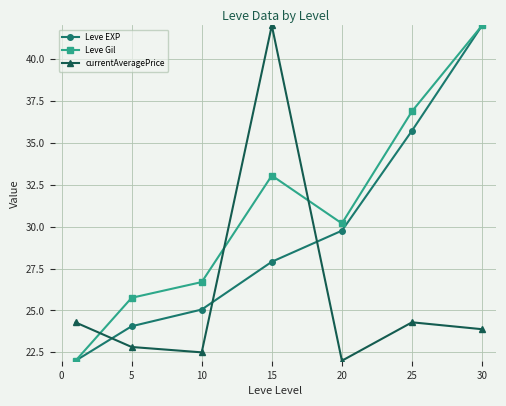

True or false: currentAveragePrice and Leve EXP cross at least once.

True